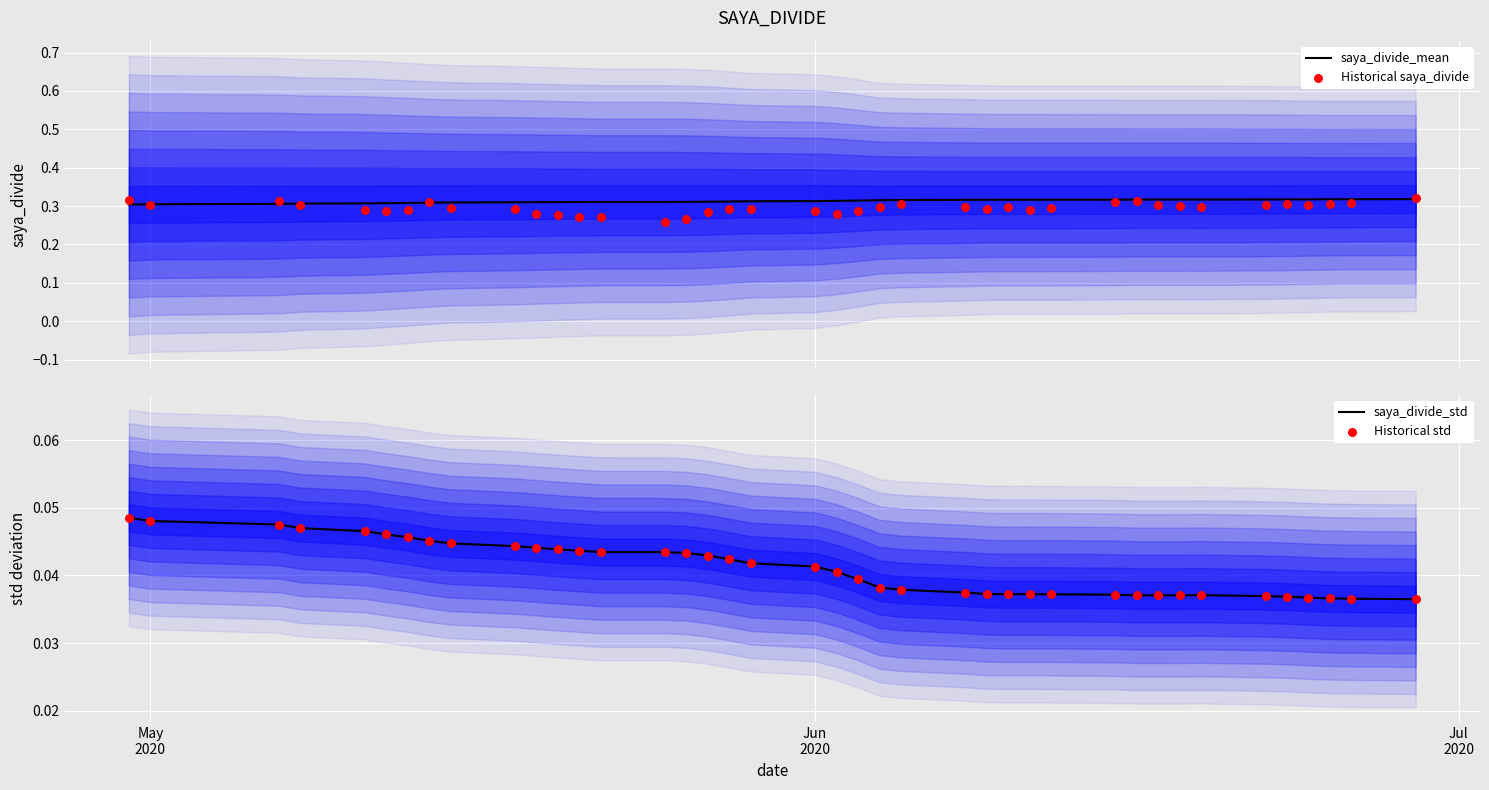

Which series has the widest spread of Y values?

Historical saya_divide